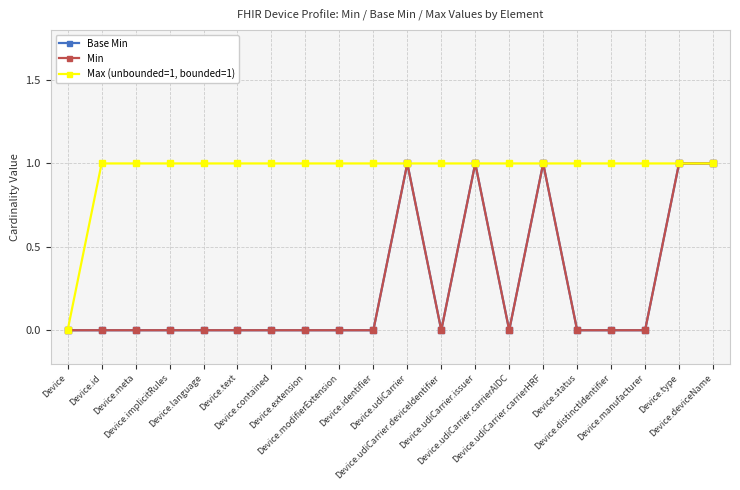

Is this an area chart (filled region under the line)?

No